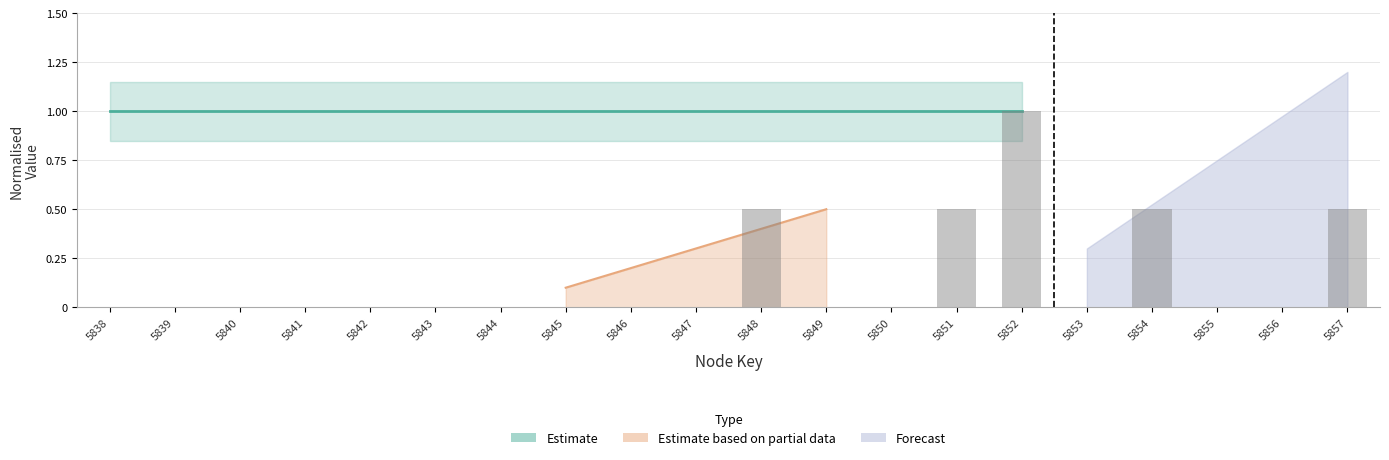

How many positive values are there?

5